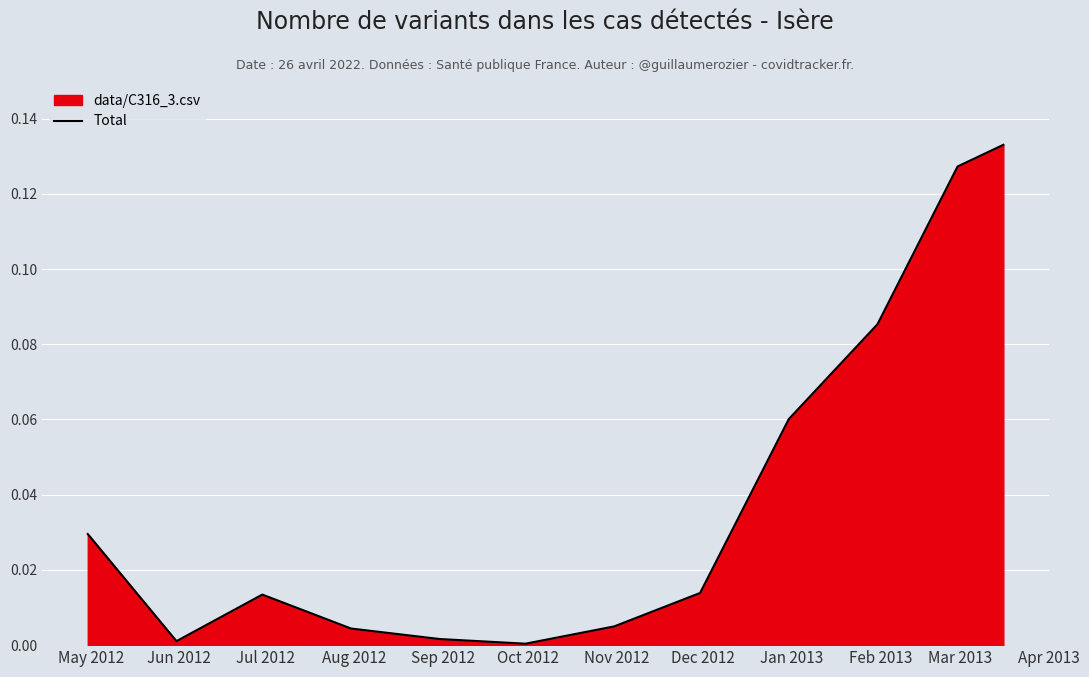

Rank the categories by value from lowest to highest.

Oct 2012, Jun 2012, Sep 2012, Aug 2012, Nov 2012, Jul 2012, Dec 2012, May 2012, Jan 2013, Feb 2013, Mar 2013, Apr 2013